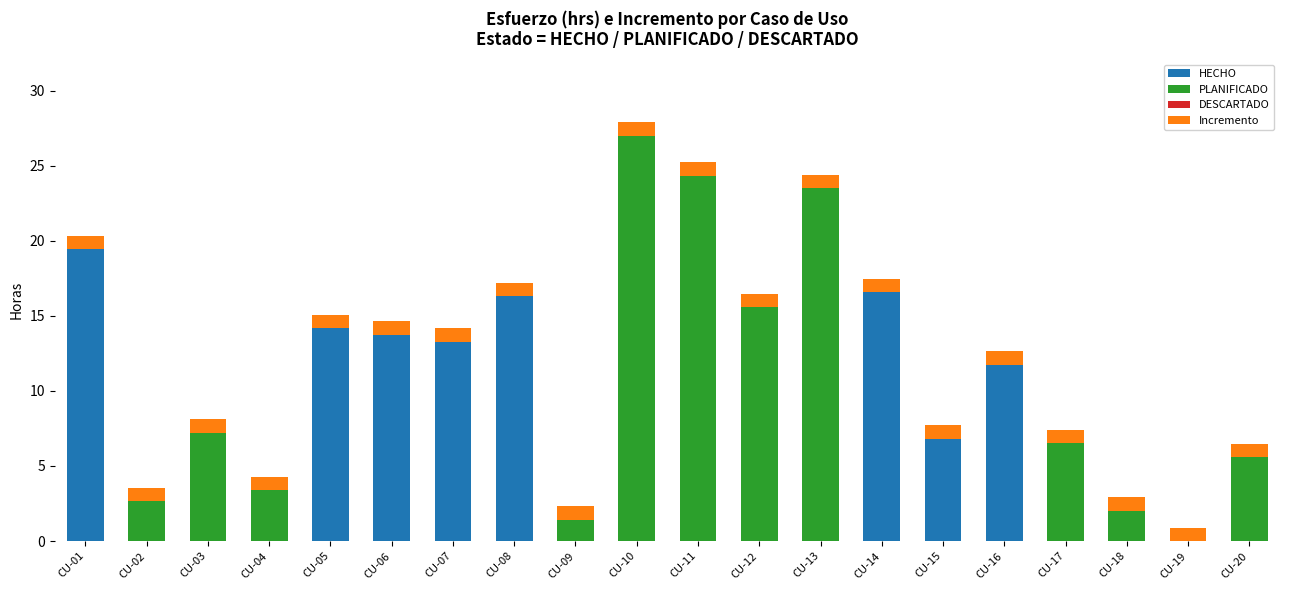

Are the bars grouped side by side (vs. stacked)?

No